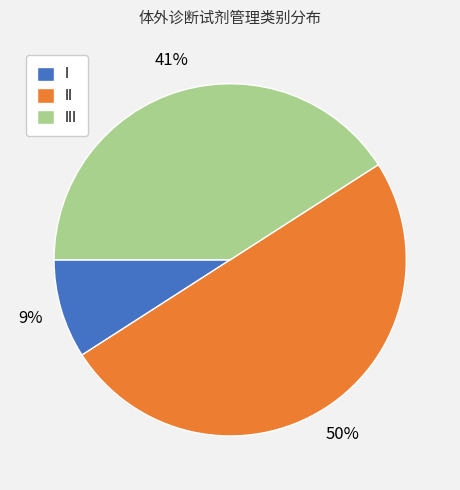

Does III represent more than half of the total?

No